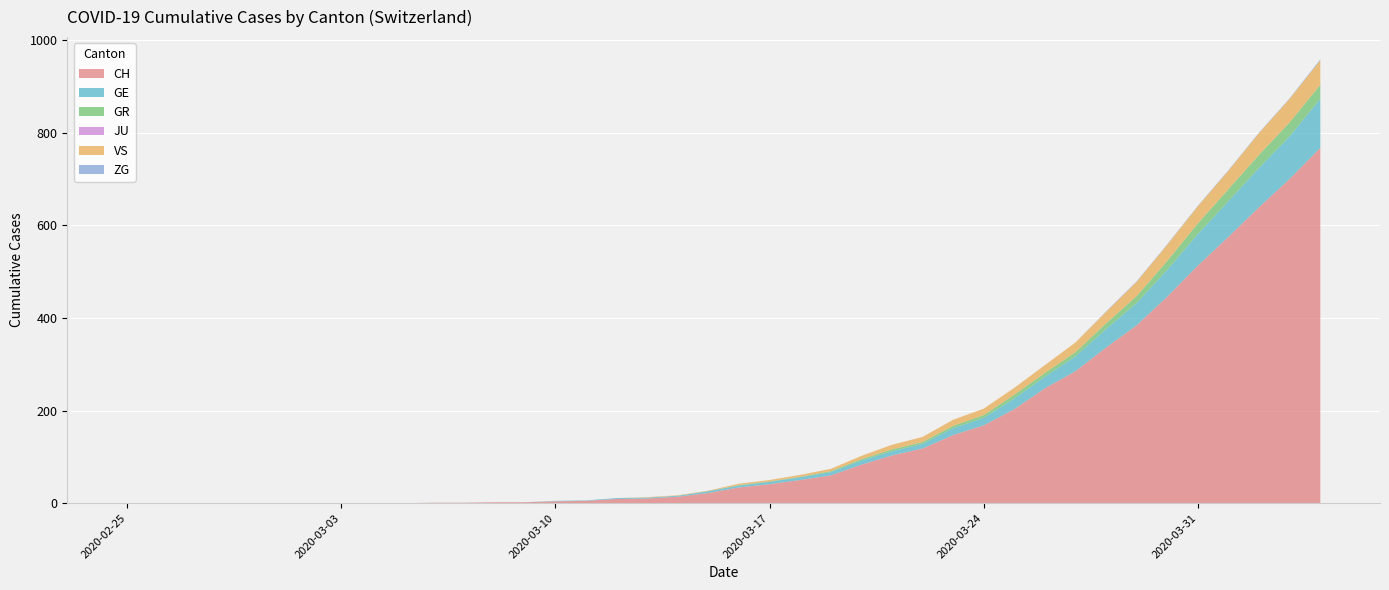

Reading right to left, extract all data points from this chart.

CH: 767	700	639	575	513	446	384	336	285	248	203	168	147	118	103	83	60	50	41	34	22	14	10	9	5	4	2	2	1	1	0	0	0	0	0	0	0	0	0	0
GE: 106	92	85	77	68	58	48	40	32	25	23	16	15	10	9	9	7	6	5	4	4	2	2	2	1	1	0	0	0	0	0	0	0	0	0	0	0	0	0	0
GR: 30	30	28	26	23	19	15	12	9	8	8	6	5	4	4	3	2	1	1	1	0	0	0	0	0	0	0	0	0	0	0	0	0	0	0	0	0	0	0	0
JU: 0	0	0	0	0	0	0	0	0	0	0	0	0	0	0	0	0	0	0	0	0	0	0	0	0	0	0	0	0	0	0	0	0	0	0	0	0	0	0	0
VS: 53	51	47	40	37	35	31	25	21	17	15	14	13	11	10	7	5	4	3	3	1	1	1	0	0	0	0	0	0	0	0	0	0	0	0	0	0	0	0	0
ZG: 2	1	1	1	1	1	1	1	0	0	0	0	0	0	0	0	0	0	0	0	0	0	0	0	0	0	0	0	0	0	0	0	0	0	0	0	0	0	0	0